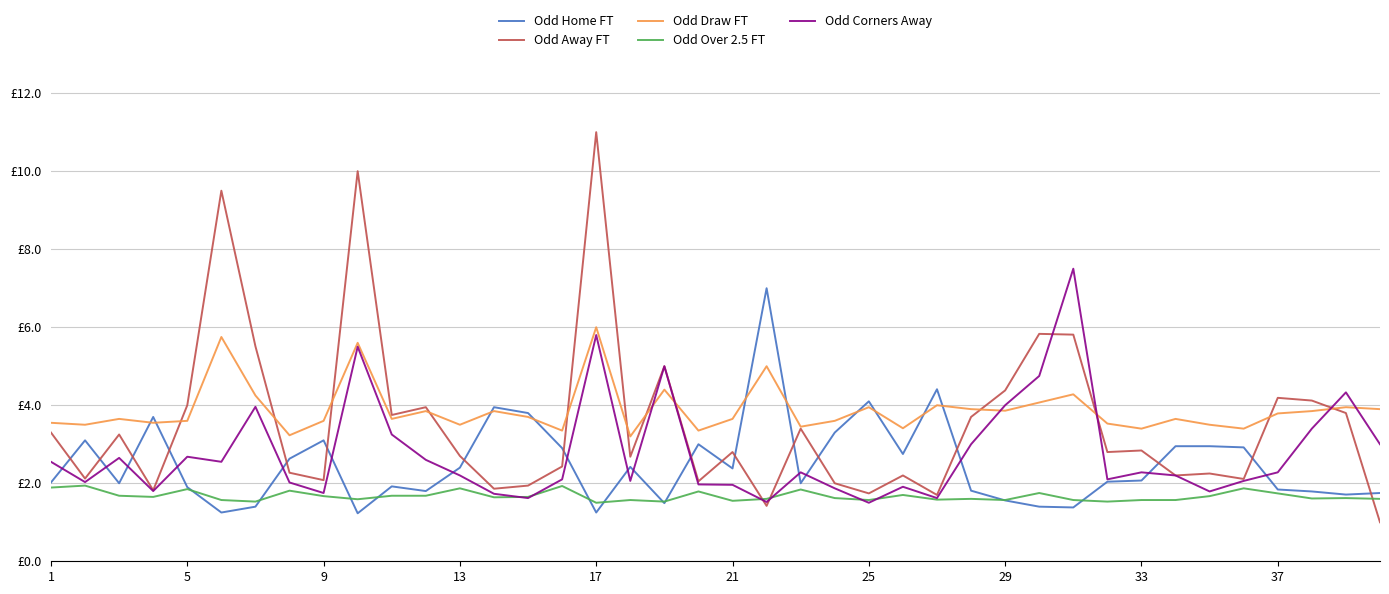

What are all the series names shown in the legend?

Odd Home FT, Odd Away FT, Odd Draw FT, Odd Over 2.5 FT, Odd Corners Away